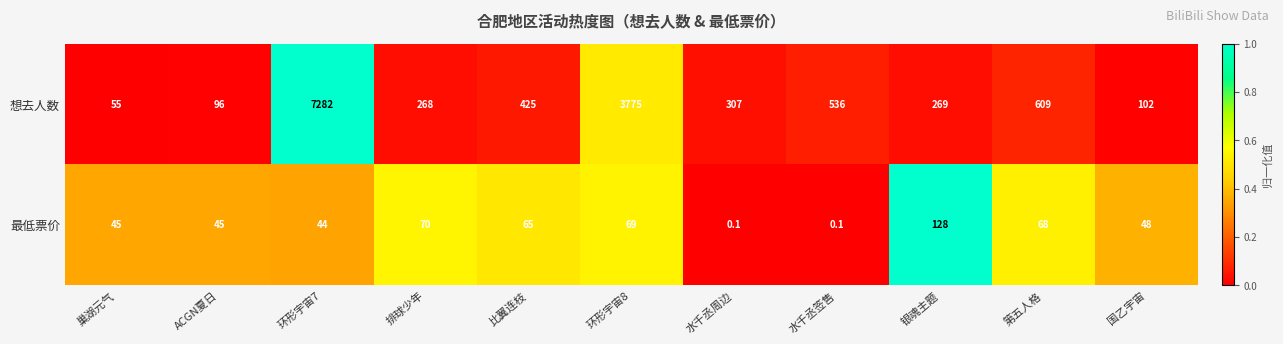

What is the sum of all 最低票价 values?

582.2